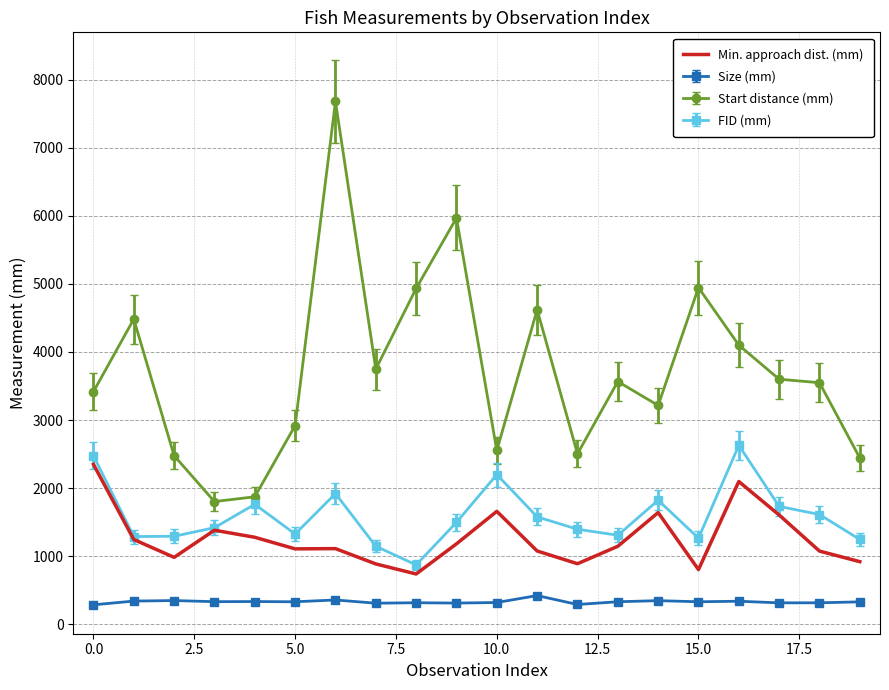

Count the number of categories in the chart.

20